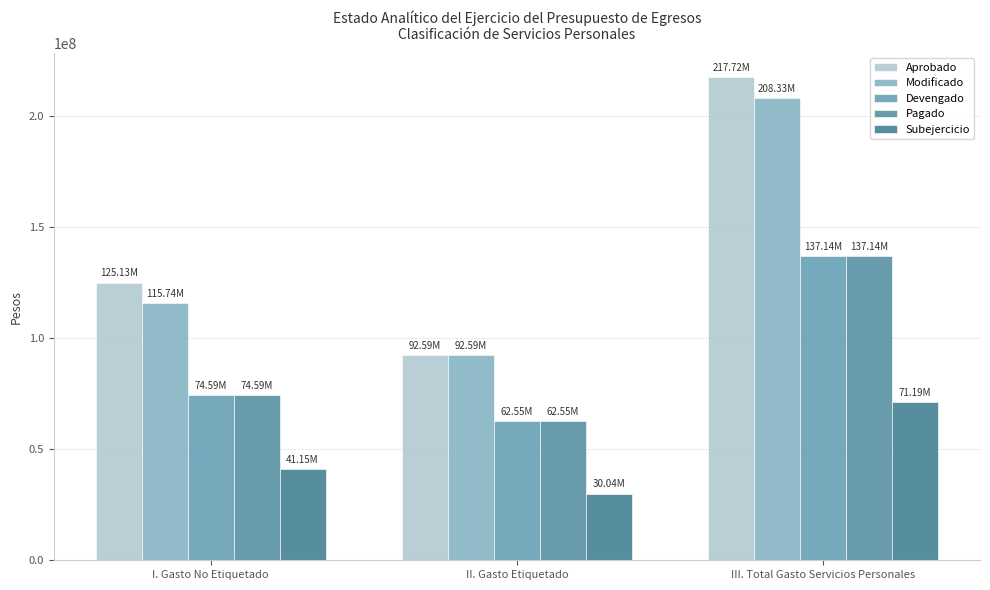

Are the bars grouped side by side (vs. stacked)?

Yes